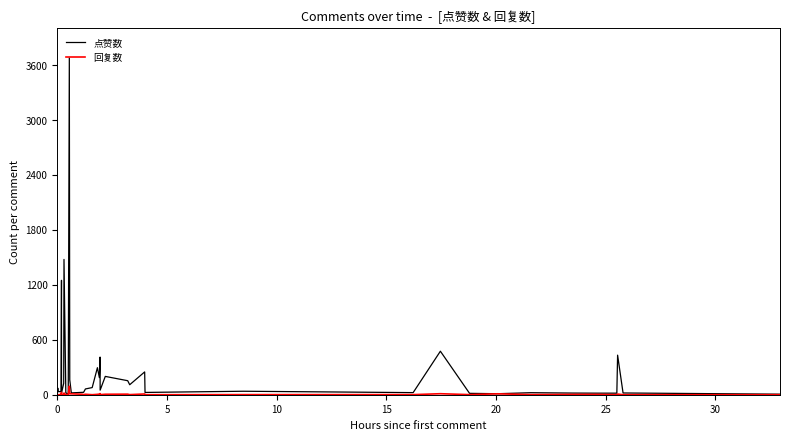

Which series has the widest spread of values?

点赞数